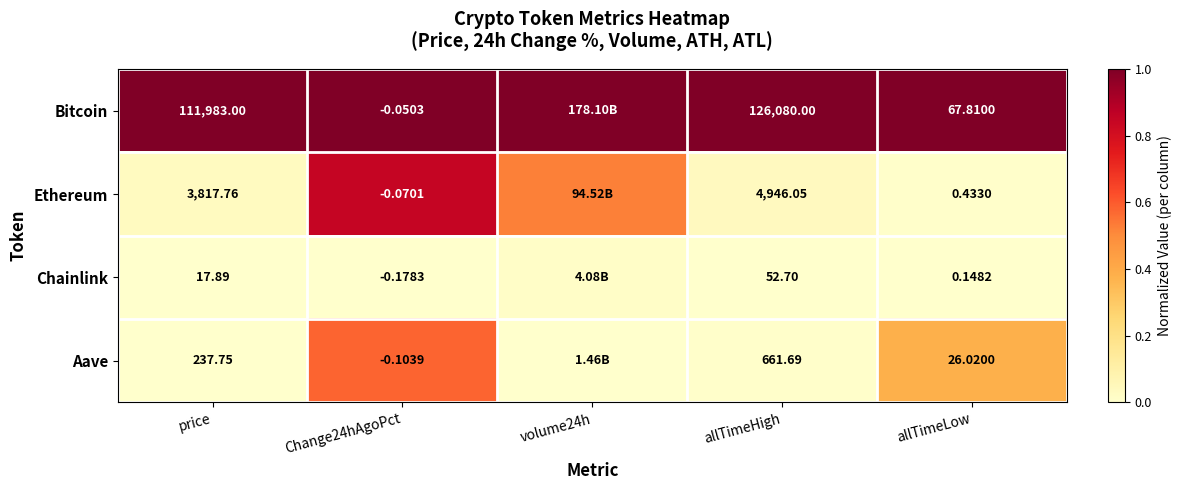

Which series changed the most between price and allTimeHigh?

Bitcoin